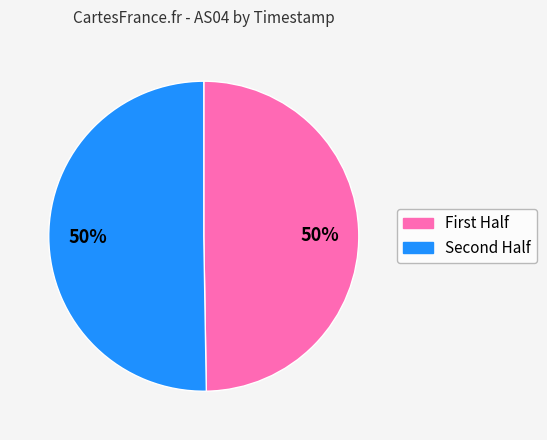

Count the number of slices in the pie.

2